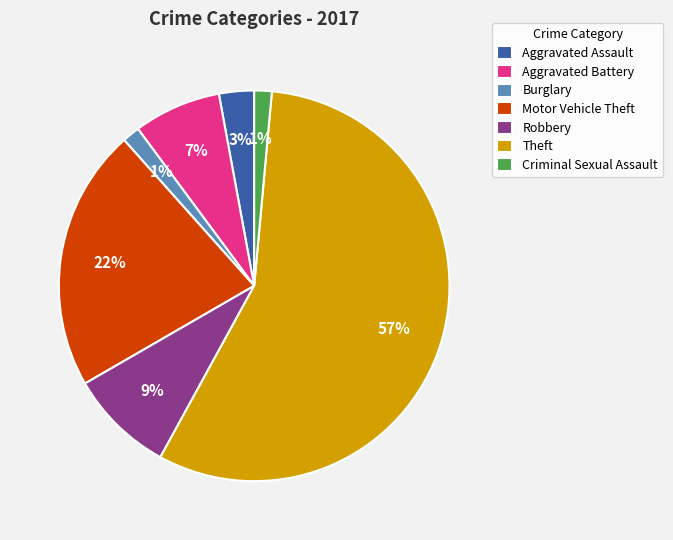

Which has a higher value, Theft or Burglary?

Theft